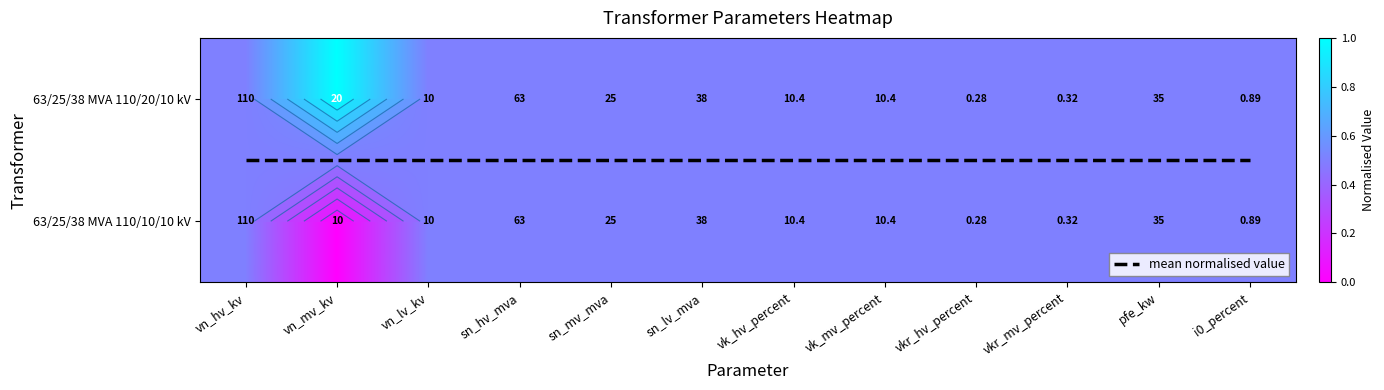

At which category does the chart reach its minimum across all series?

vn_mv_kv